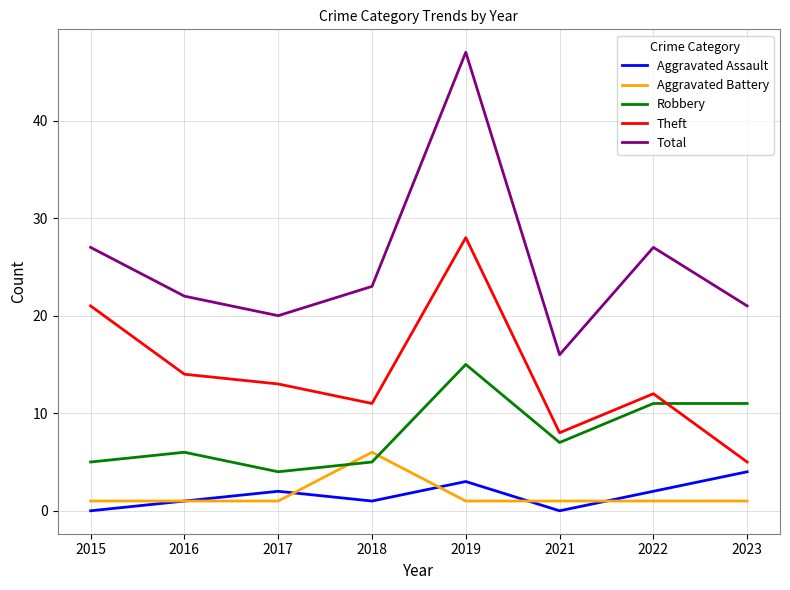

Is it true that Total equals 27 at 2022?

True